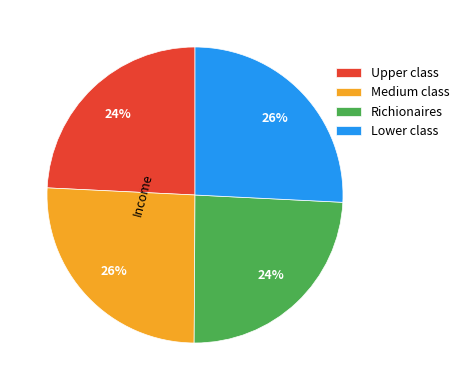

Between Upper class and Medium class, which is larger?

Medium class